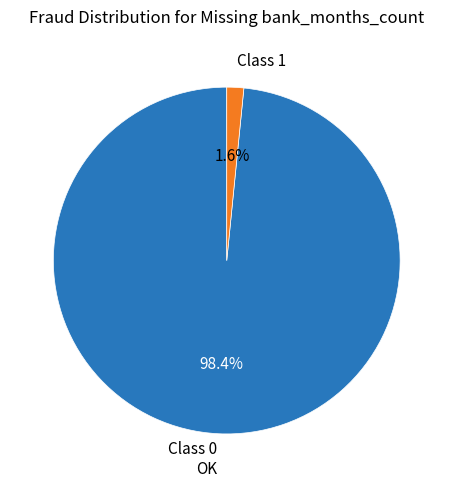

Between Class 0 OK and Class 1, which is larger?

Class 0 OK